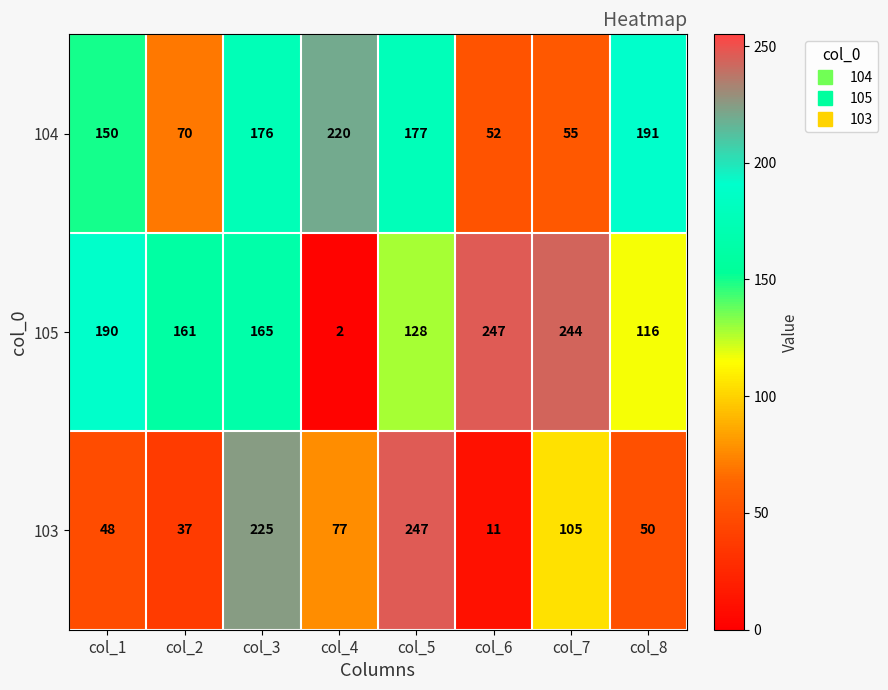

What is the average value of the 105 series?

157